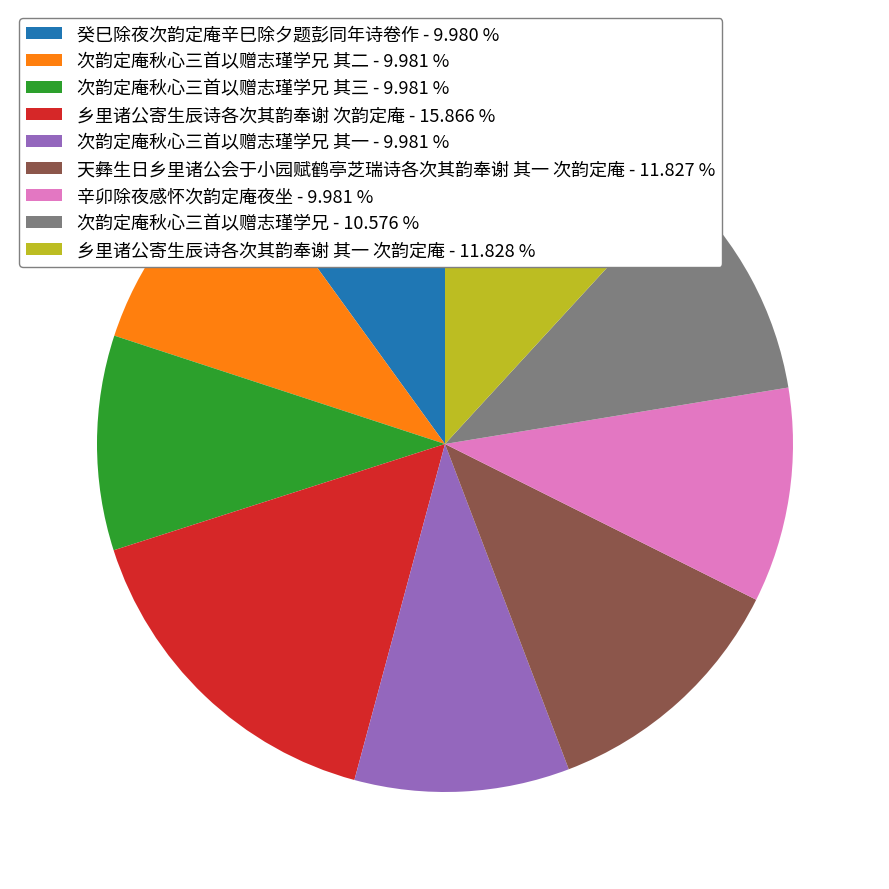

Do 次韵定庵秋心三首以赠志瑾学兄 其一 - 9.981 % and 乡里诸公寄生辰诗各次其韵奉谢 其一 次韵定庵 - 11.828 % together represent more than half of the pie?

No